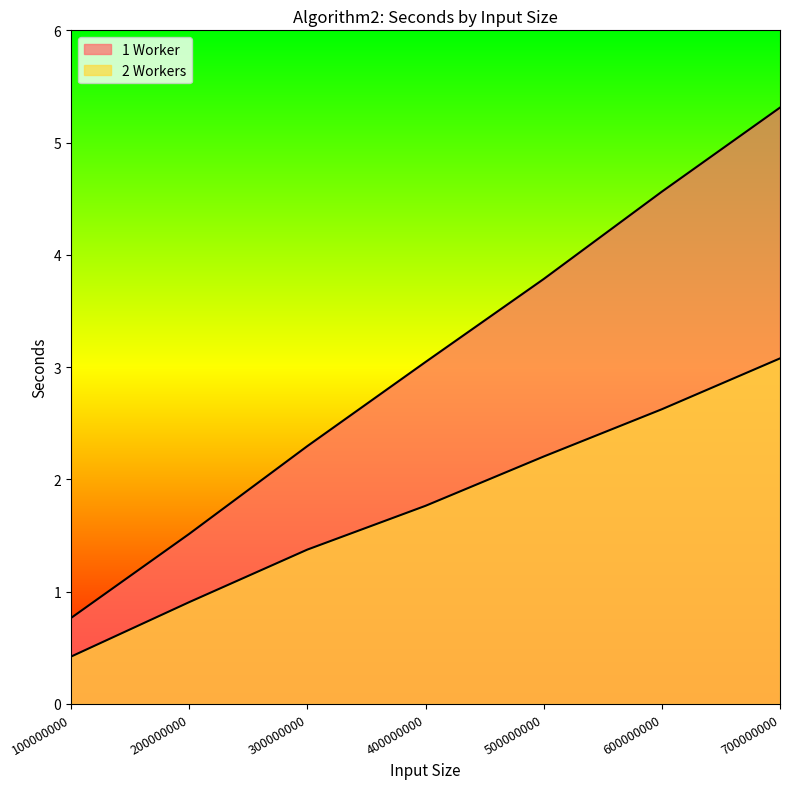

What is the sum of all 1 Worker values?

21.3